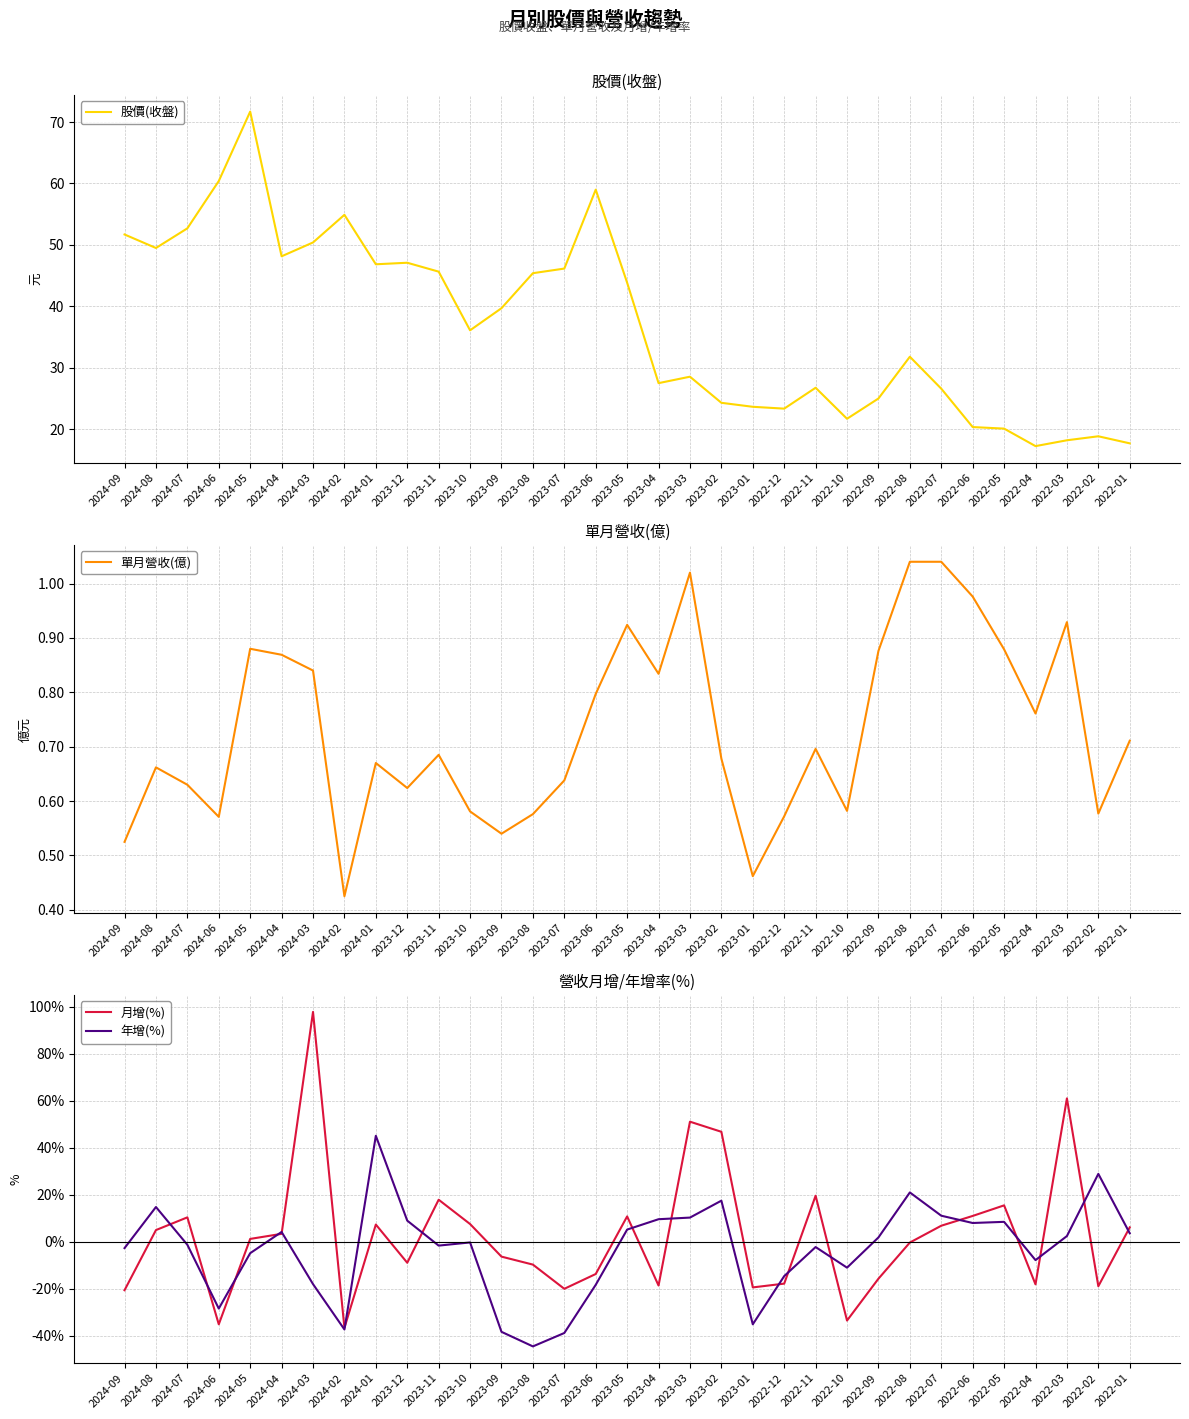

What is the value of the 月增(%) point at the 2nd from the left?

5.0